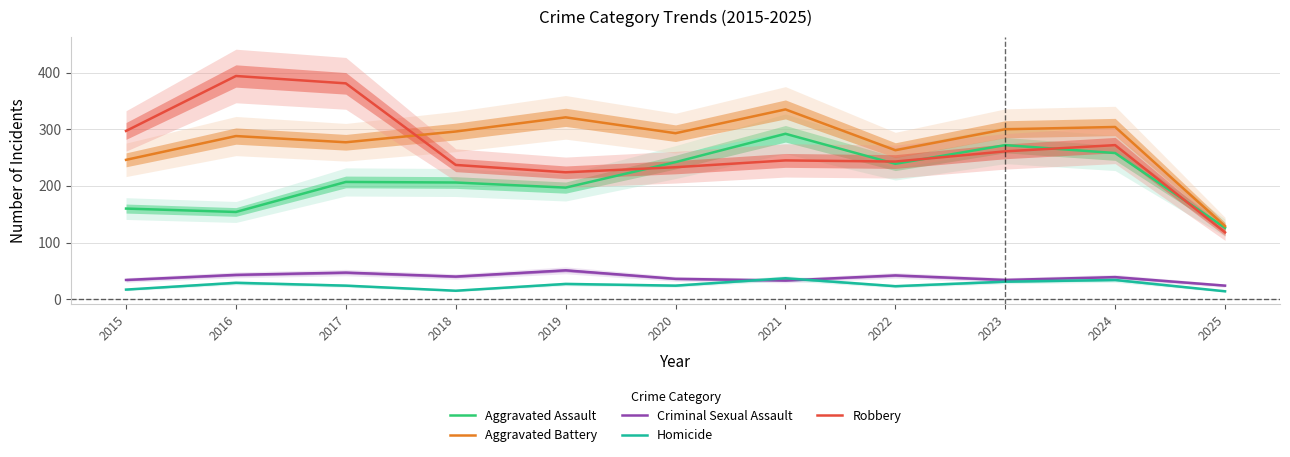

Between 2020 and 2024, which series saw the biggest shift?

Robbery